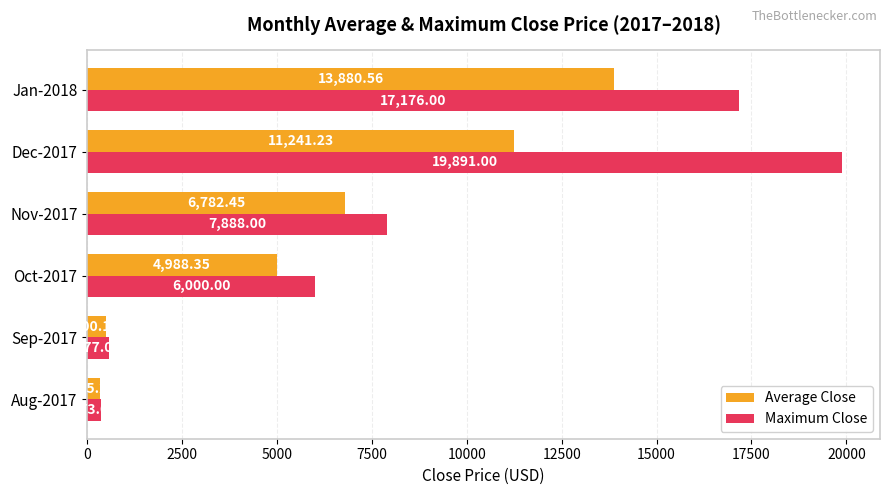

At which category is the sum across all series the highest?

Dec-2017